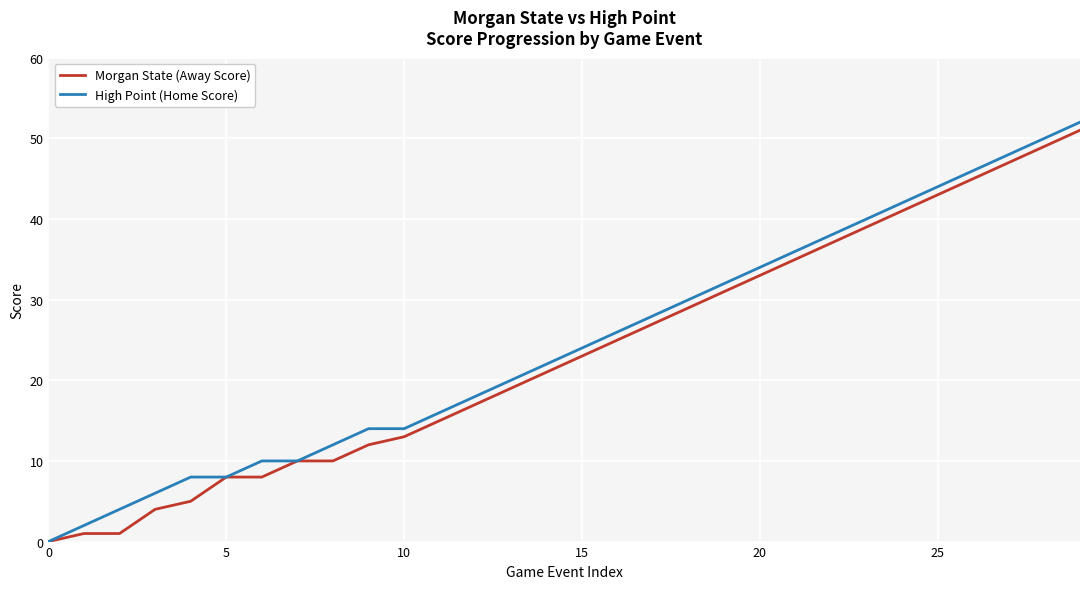

Which series has the largest total across all categories?

High Point (Home Score)